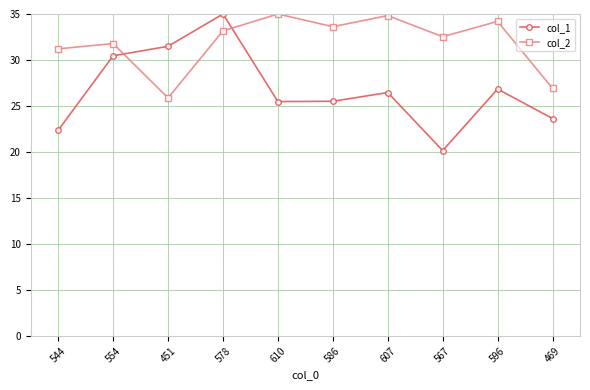

Which series has the widest spread of values?

col_1